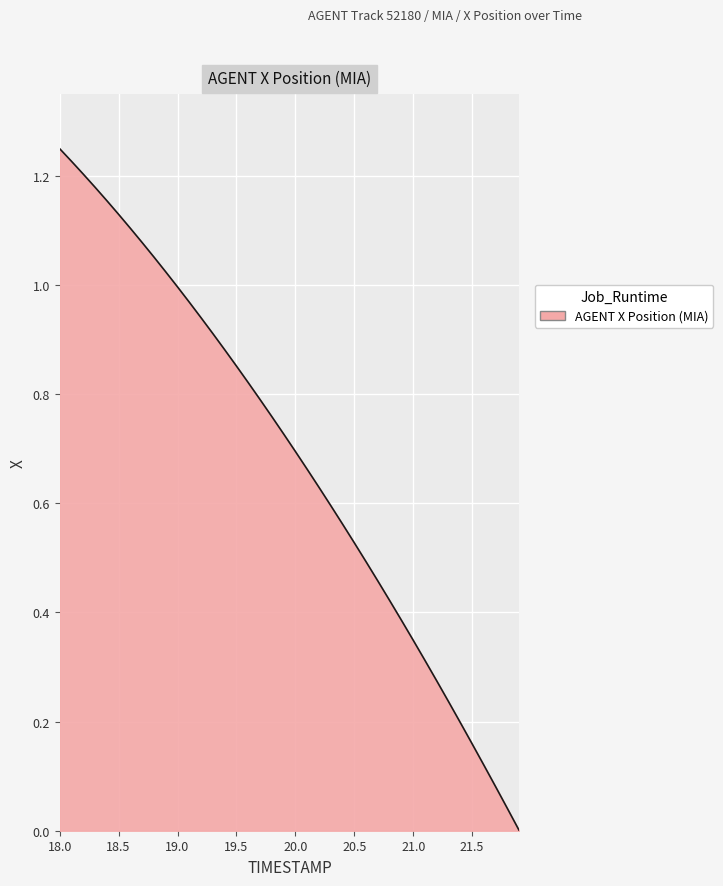

What is the value of the 13th point from the left?

0.9